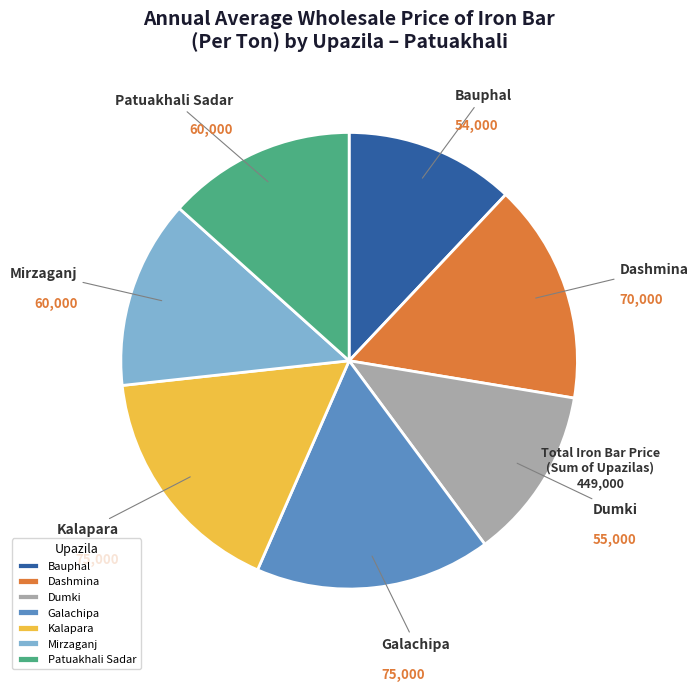

Is it true that Dashmina is 24% of the pie?

False